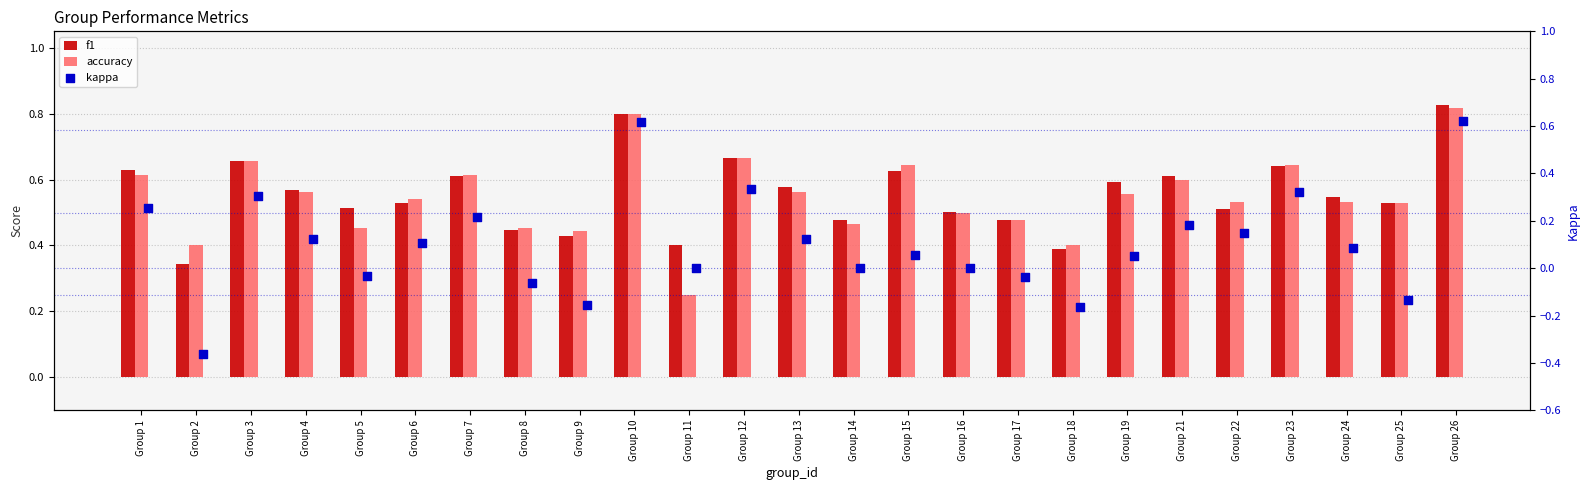

Which series has the largest total across all categories?

f1